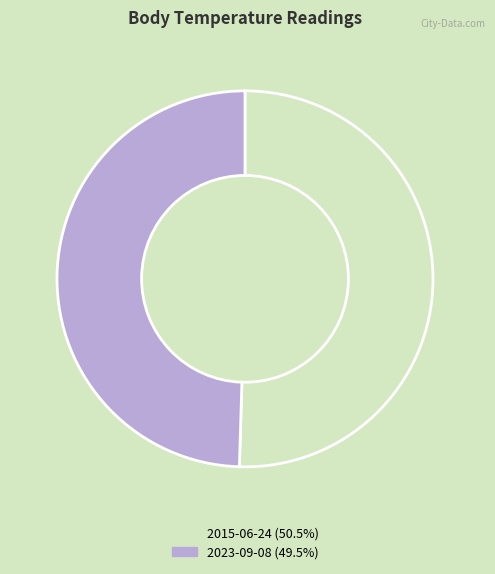

Is there a majority slice in this chart?

Yes